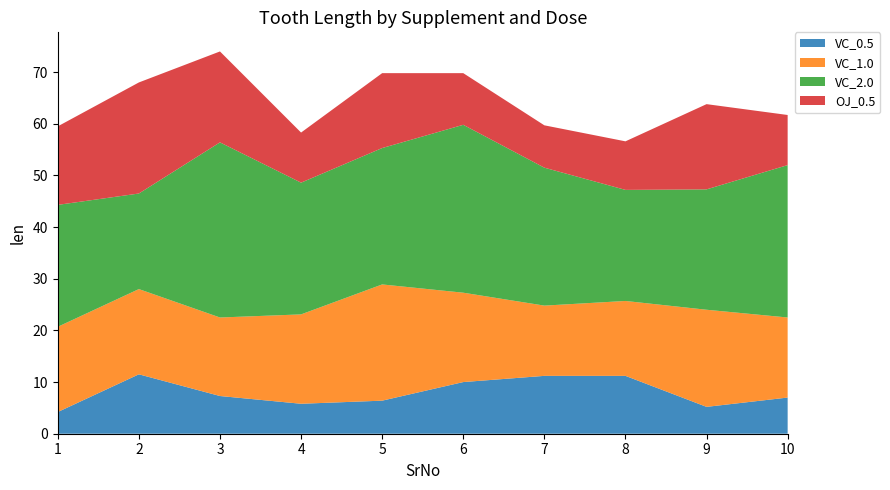

Reading left to right, transcribe all the data shown in this chart.

VC_0.5: 1=4.2	2=11.5	3=7.3	4=5.8	5=6.4	6=10.0	7=11.2	8=11.2	9=5.2	10=7.0
VC_1.0: 1=16.5	2=16.5	3=15.2	4=17.3	5=22.5	6=17.3	7=13.6	8=14.5	9=18.8	10=15.5
VC_2.0: 1=23.6	2=18.5	3=33.9	4=25.5	5=26.4	6=32.5	7=26.7	8=21.5	9=23.3	10=29.5
OJ_0.5: 1=15.2	2=21.5	3=17.6	4=9.7	5=14.5	6=10.0	7=8.2	8=9.4	9=16.5	10=9.7